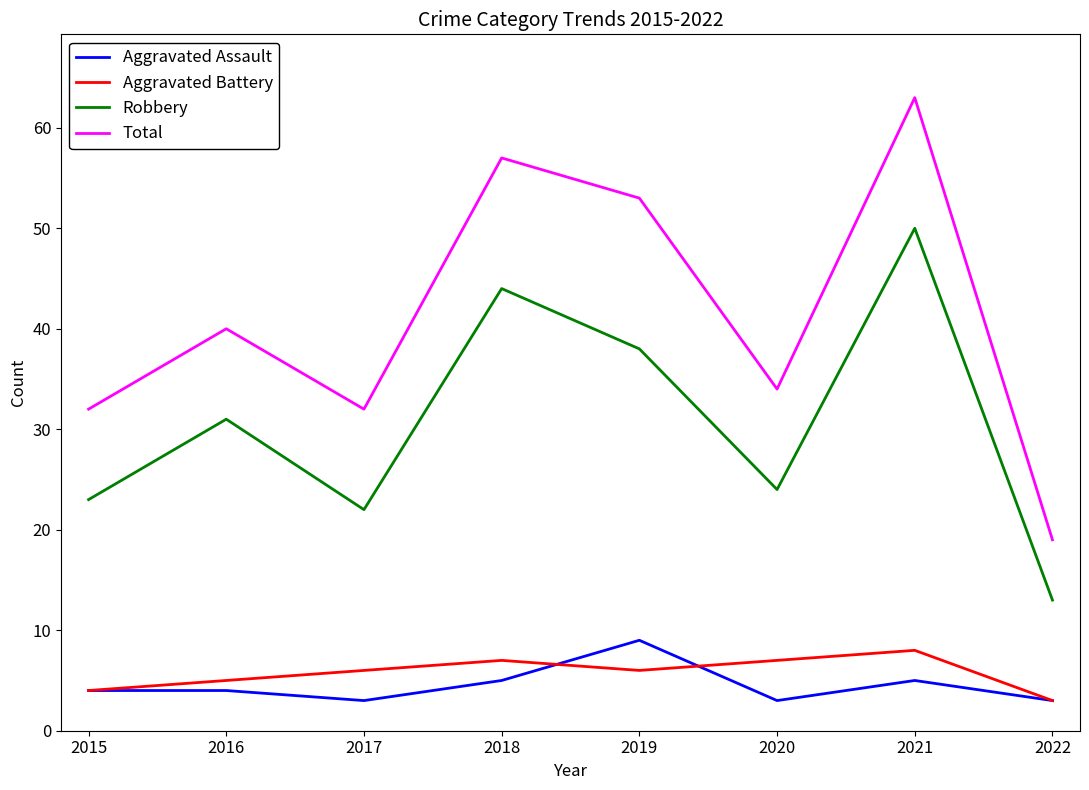

Is it true that Total equals 21 at 2019?

False